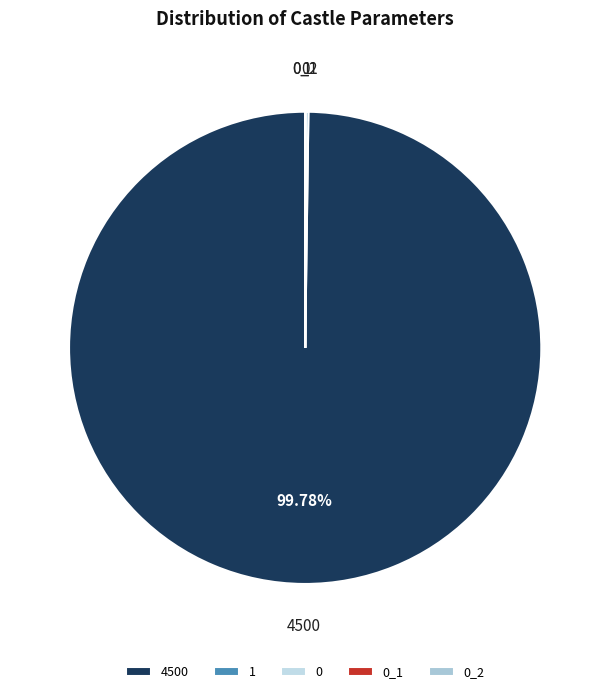

Does any single category account for the majority?

Yes